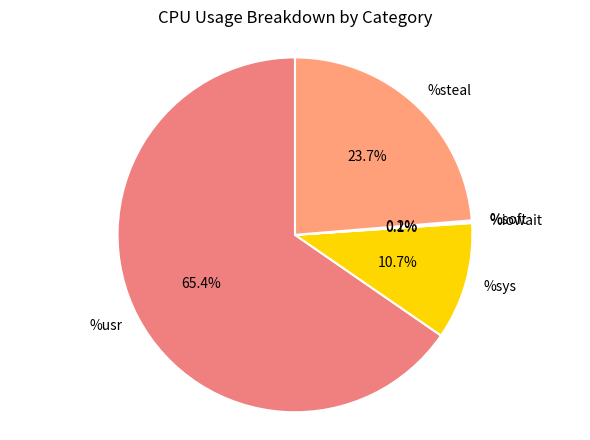

Does %usr account for over 50% of the chart?

Yes